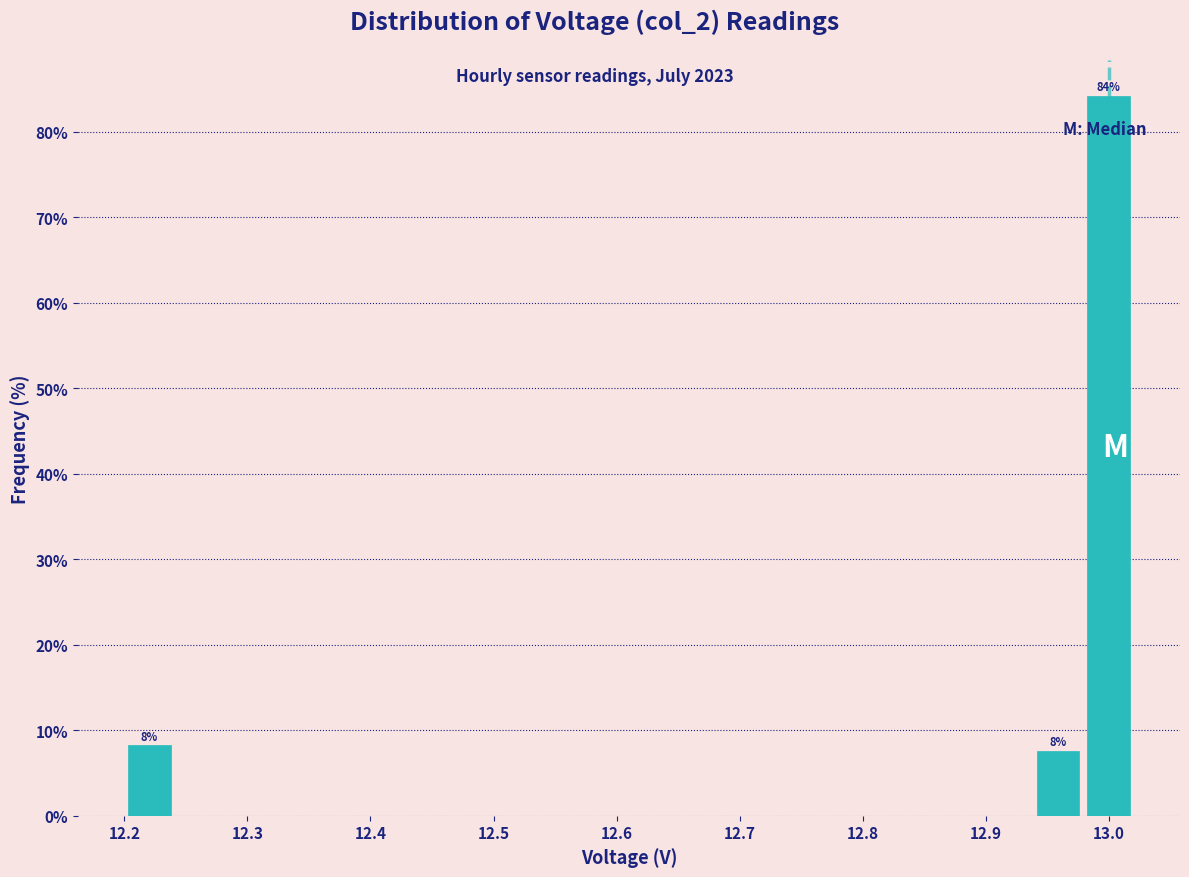

Over which range of the x-axis is the bar tallest?

12.979 to 13.020